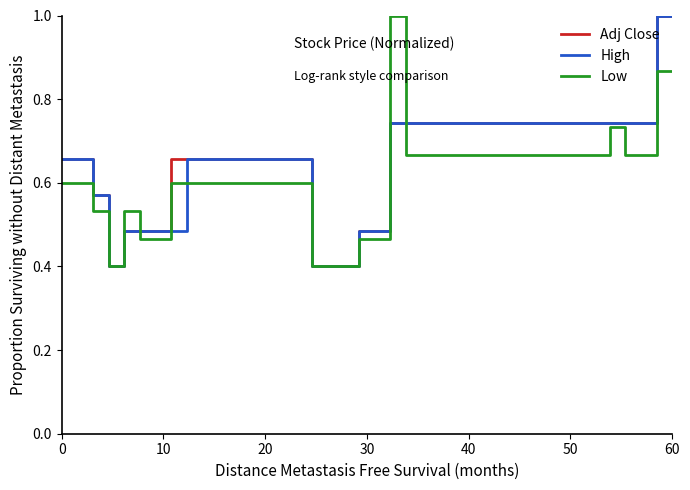

What is the highest value of the High series?

1.0